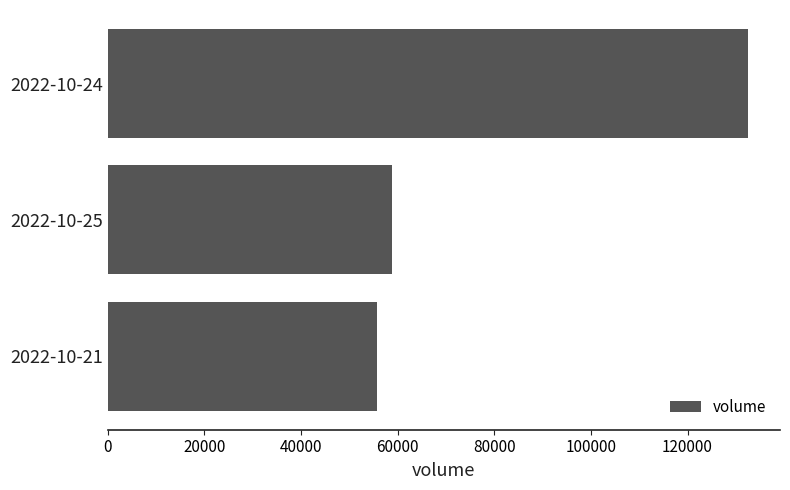

Rank the categories by value from highest to lowest.

2022-10-24, 2022-10-25, 2022-10-21